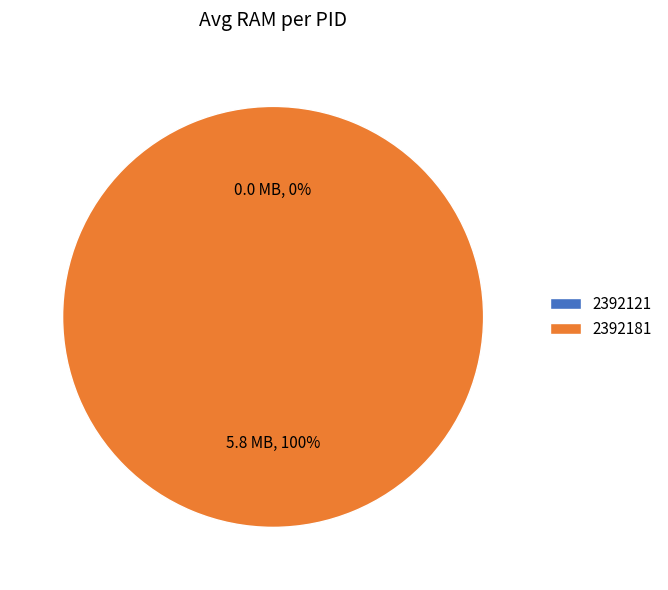

Which slice is the largest?

2392181